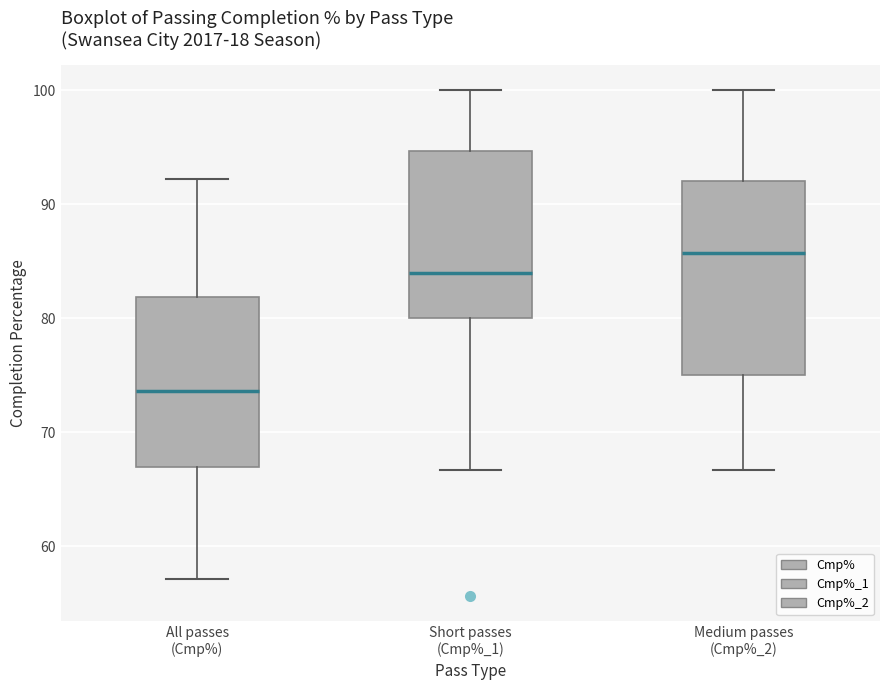

Reading left to right, transcribe this box plot: for each box, give where its median line is, the range the box spans, and where its two whiskers end, as read against the y-axis. The values are not printed on the chart, so give them approximately, as read against the axis.

All passes (Cmp%): median 74, box 67 to 82, whiskers 57 to 92
Short passes (Cmp%_1): median 84, box 80 to 95, whiskers 67 to 100
Medium passes (Cmp%_2): median 86, box 75 to 92, whiskers 67 to 100